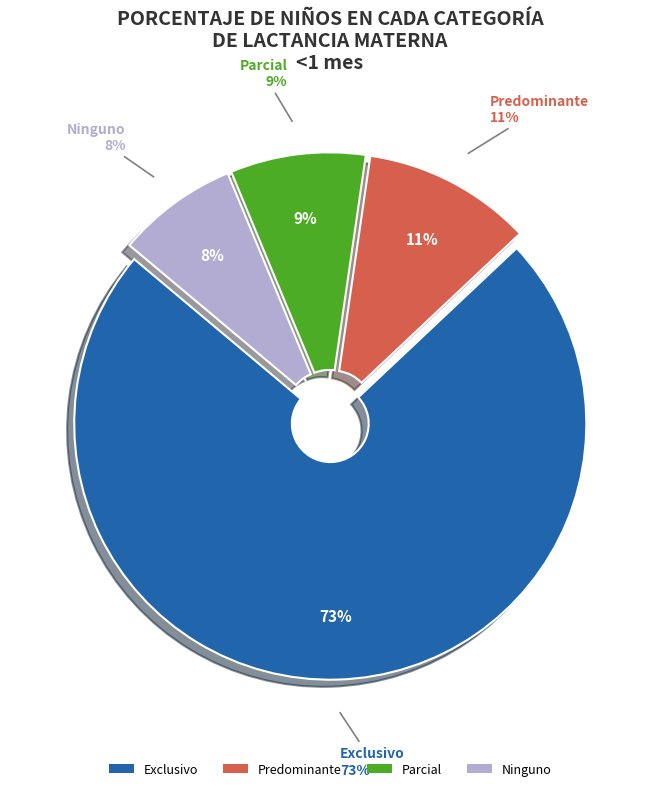

The Predominante slice represents 11% of the pie. True or false?

True